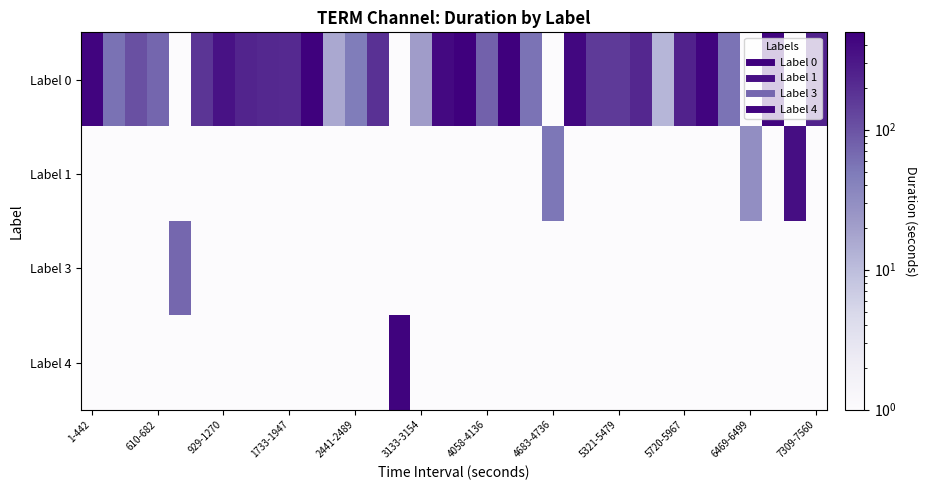

Reading left to right, transcribe all the data shown in this chart.

Label 0: 441.0	58.0	107.0	72.0	0.5	173.0	341.0	239.0	221.0	214.0	475.0	16.0	48.0	187.0	0.5	21.0	405.0	496.0	78.0	488.0	56.0	0.5	427.0	155.0	158.0	226.0	12.0	247.0	443.0	56.0	0.5	442.0	0.5	251.0
Label 1: 0.5	0.5	0.5	0.5	0.5	0.5	0.5	0.5	0.5	0.5	0.5	0.5	0.5	0.5	0.5	0.5	0.5	0.5	0.5	0.5	0.5	53.0	0.5	0.5	0.5	0.5	0.5	0.5	0.5	0.5	30.0	0.5	365.0	0.5
Label 3: 0.5	0.5	0.5	0.5	71.0	0.5	0.5	0.5	0.5	0.5	0.5	0.5	0.5	0.5	0.5	0.5	0.5	0.5	0.5	0.5	0.5	0.5	0.5	0.5	0.5	0.5	0.5	0.5	0.5	0.5	0.5	0.5	0.5	0.5
Label 4: 0.5	0.5	0.5	0.5	0.5	0.5	0.5	0.5	0.5	0.5	0.5	0.5	0.5	0.5	454.0	0.5	0.5	0.5	0.5	0.5	0.5	0.5	0.5	0.5	0.5	0.5	0.5	0.5	0.5	0.5	0.5	0.5	0.5	0.5